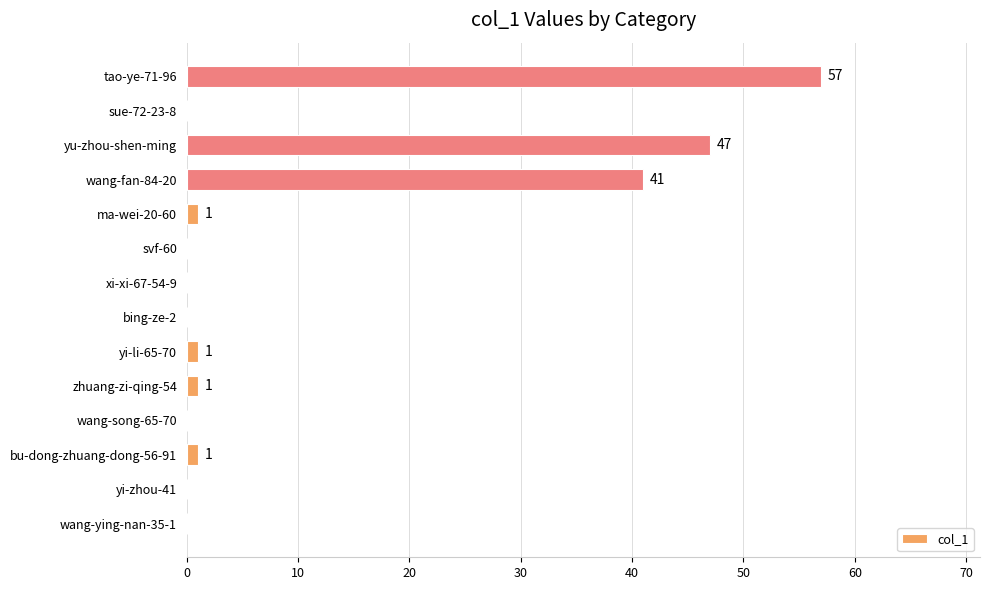

Which category has the highest value across all series?

tao-ye-71-96